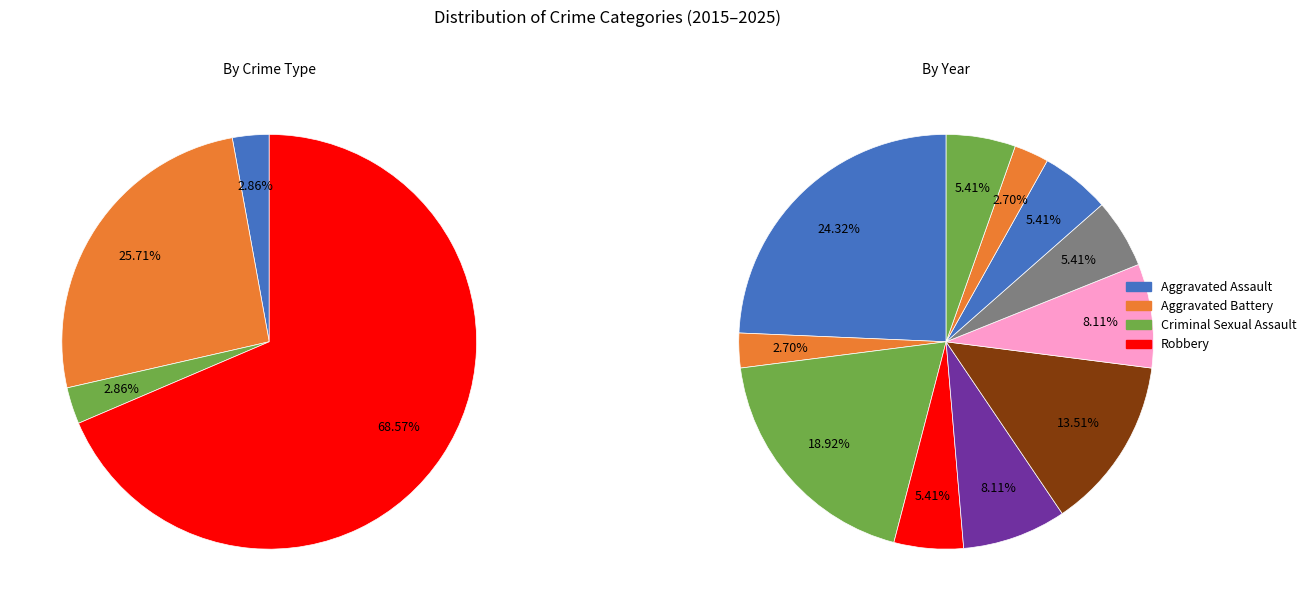

To the nearest percent, what is the combined percentage of Criminal Sexual Assault and Aggravated Assault?

6%